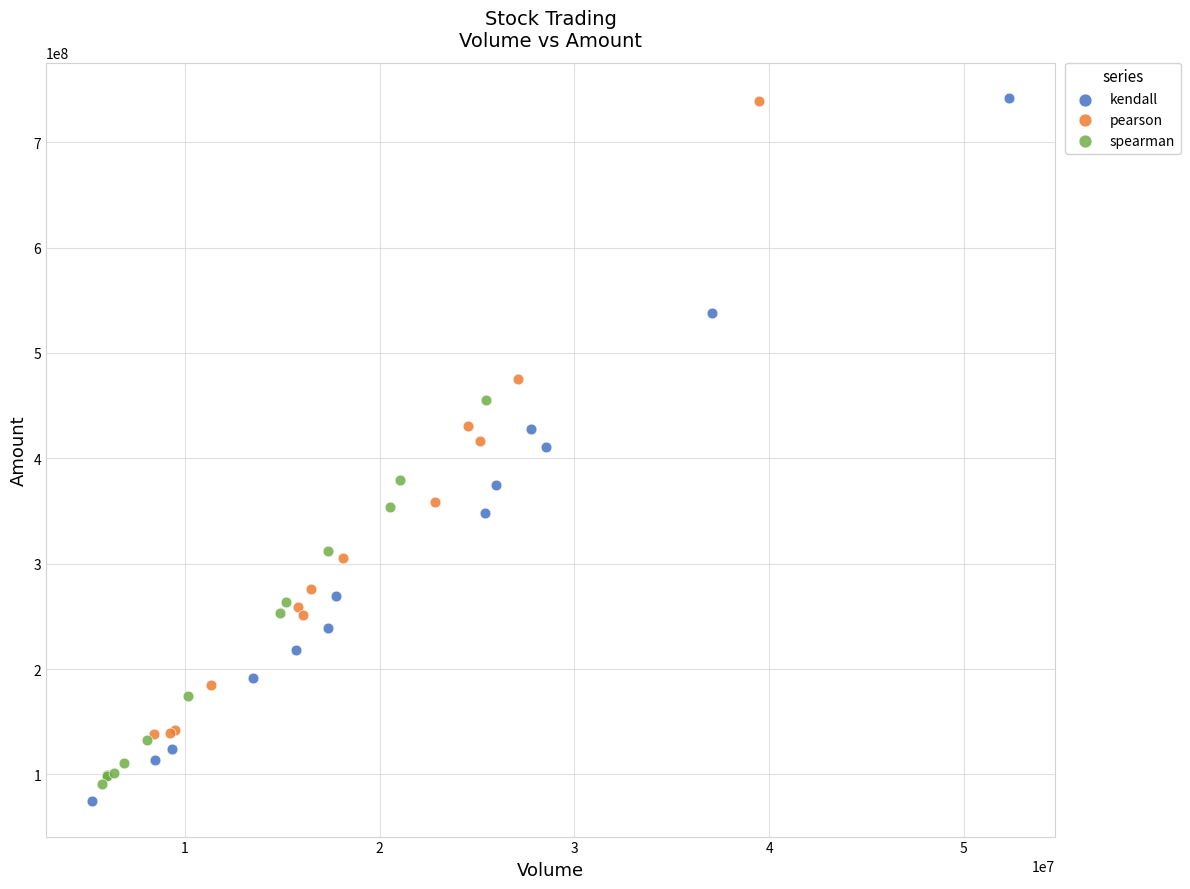

Which series has the widest spread of Y values?

kendall